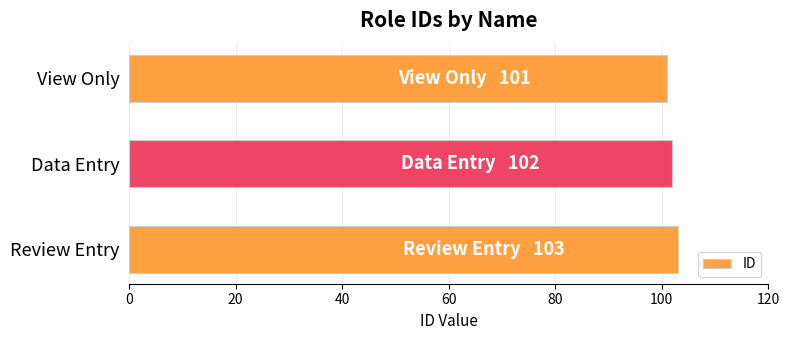

What value does the data have at Data Entry?

102